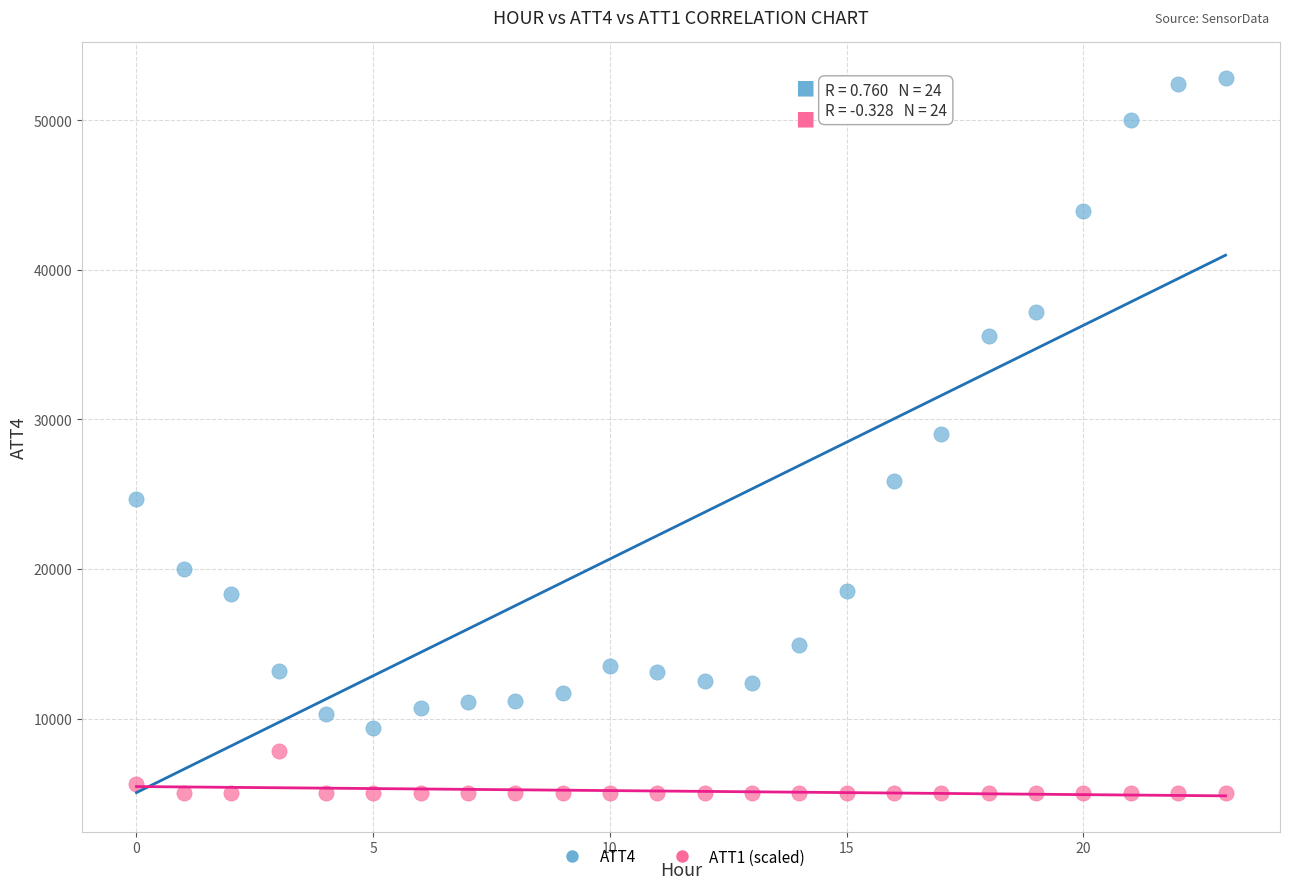

Across all data points, what is the range of Y values (max minus min)?

47800.0